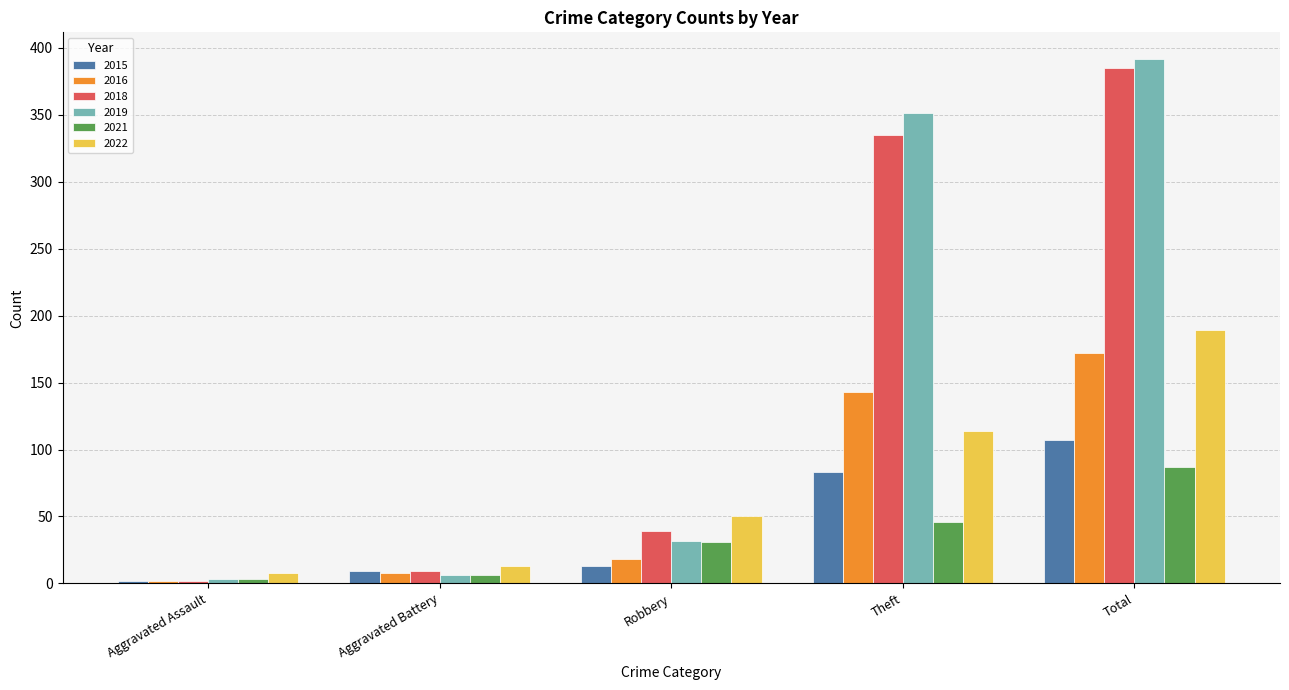

What is the difference between the maximum and minimum values in the 2016 series?

170